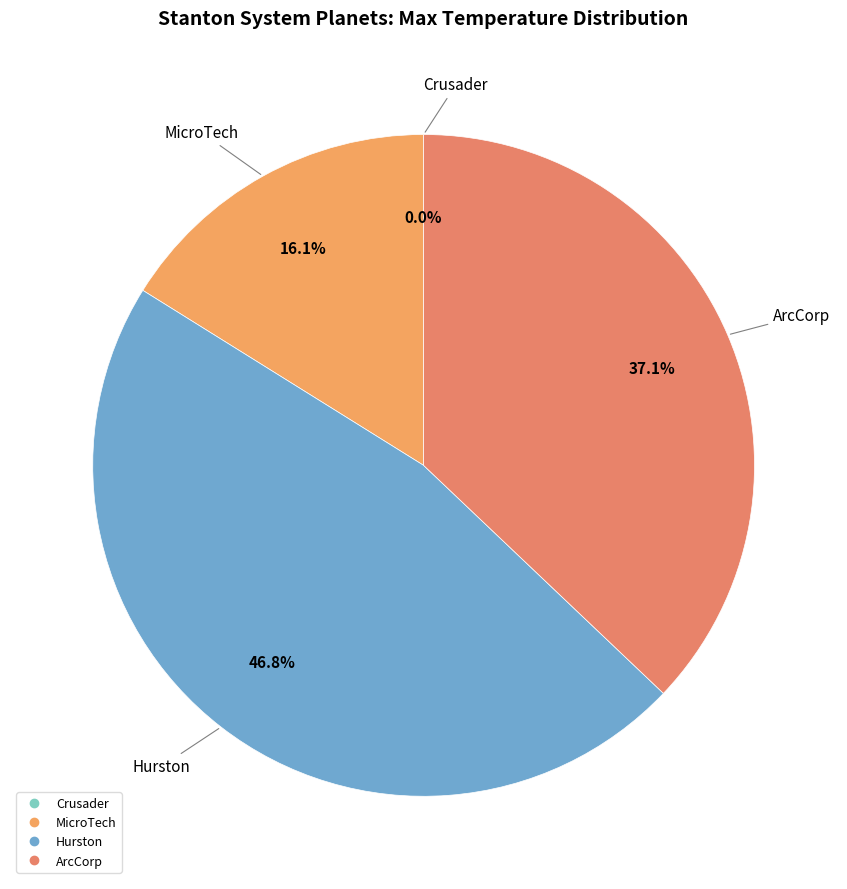

Combined, do Crusader and ArcCorp account for over 50%?

No